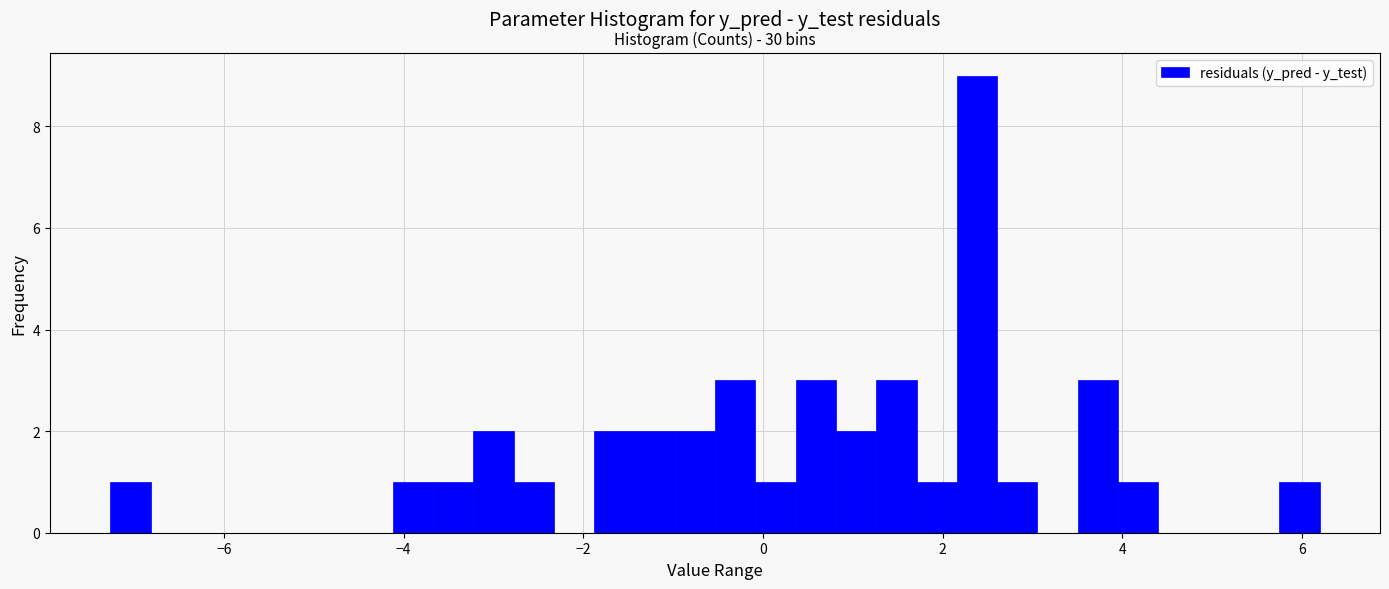

Around what value on the x-axis is the tallest bar? Give the approximate position of its centre, as read against the axis.

2.4